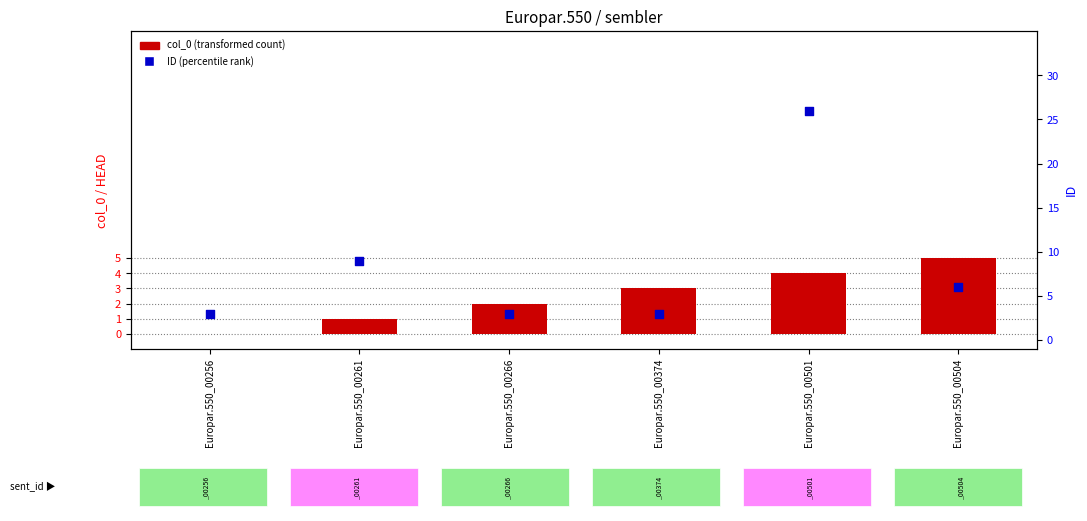

Which series has the widest spread of Y values?

ID (percentile rank)